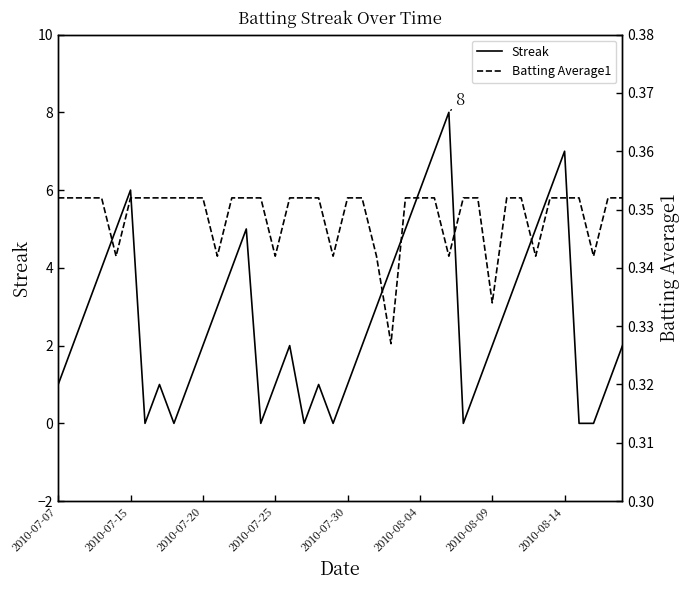

Which series changed the most between 17 and 33?

Streak